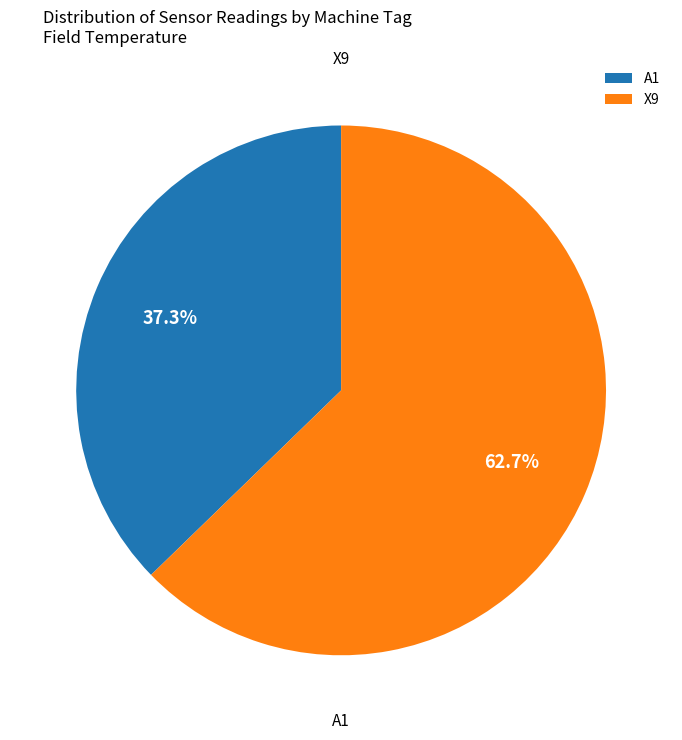

How many segments does this pie chart have?

2